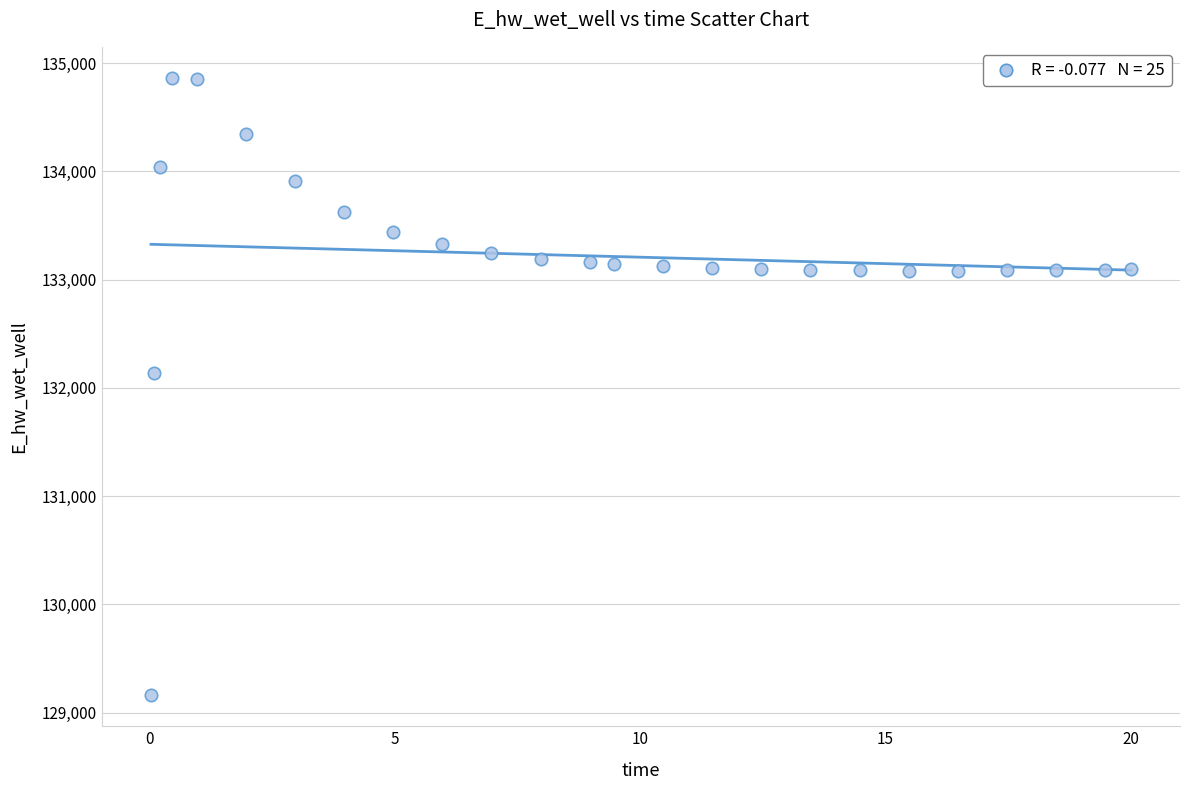

What Y value in the scatter plot is closest to 132012?

132136.9